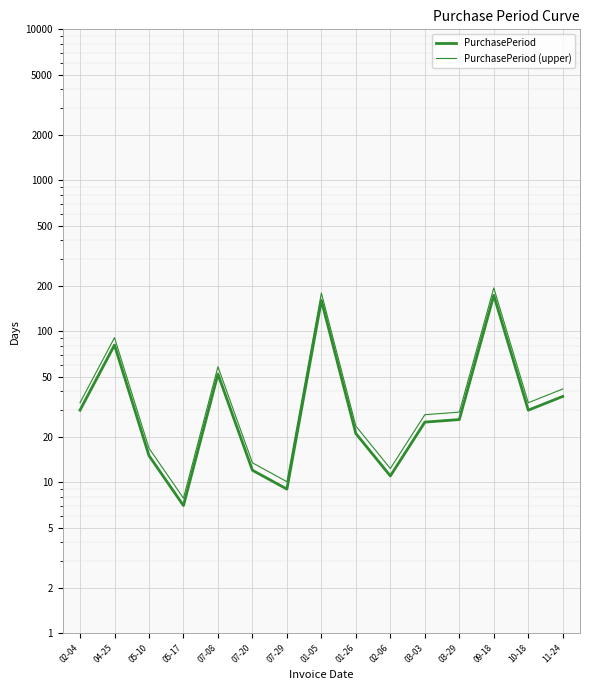

Does the chart display data point markers on the line(s)?

No